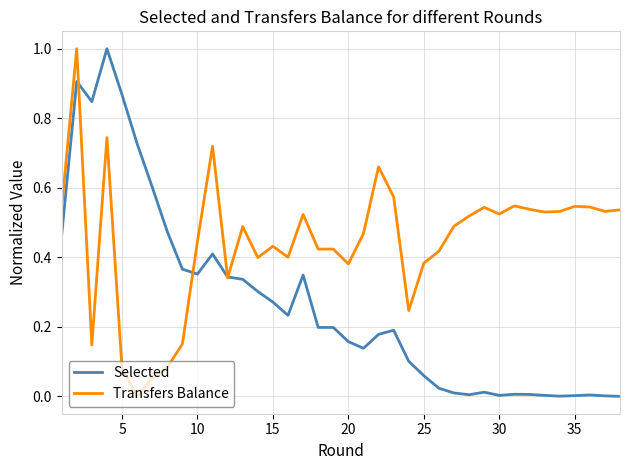

List the series in order of their overall mean, lowest first.

Selected, Transfers Balance